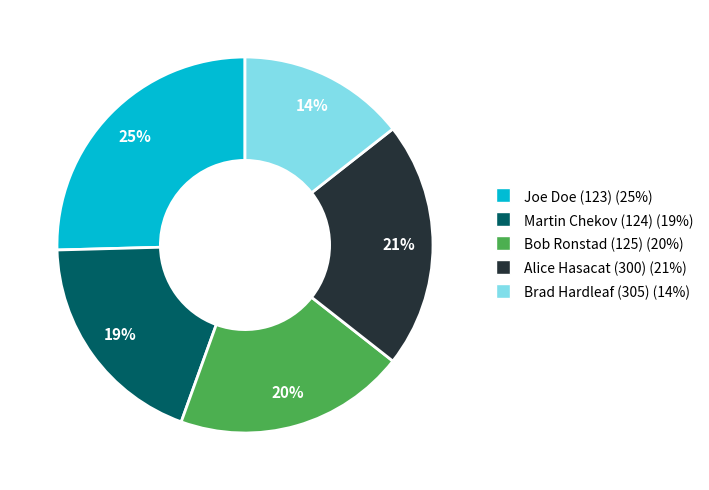

Do Alice Hasacat (300) and Bob Ronstad (125) together represent more than half of the pie?

No